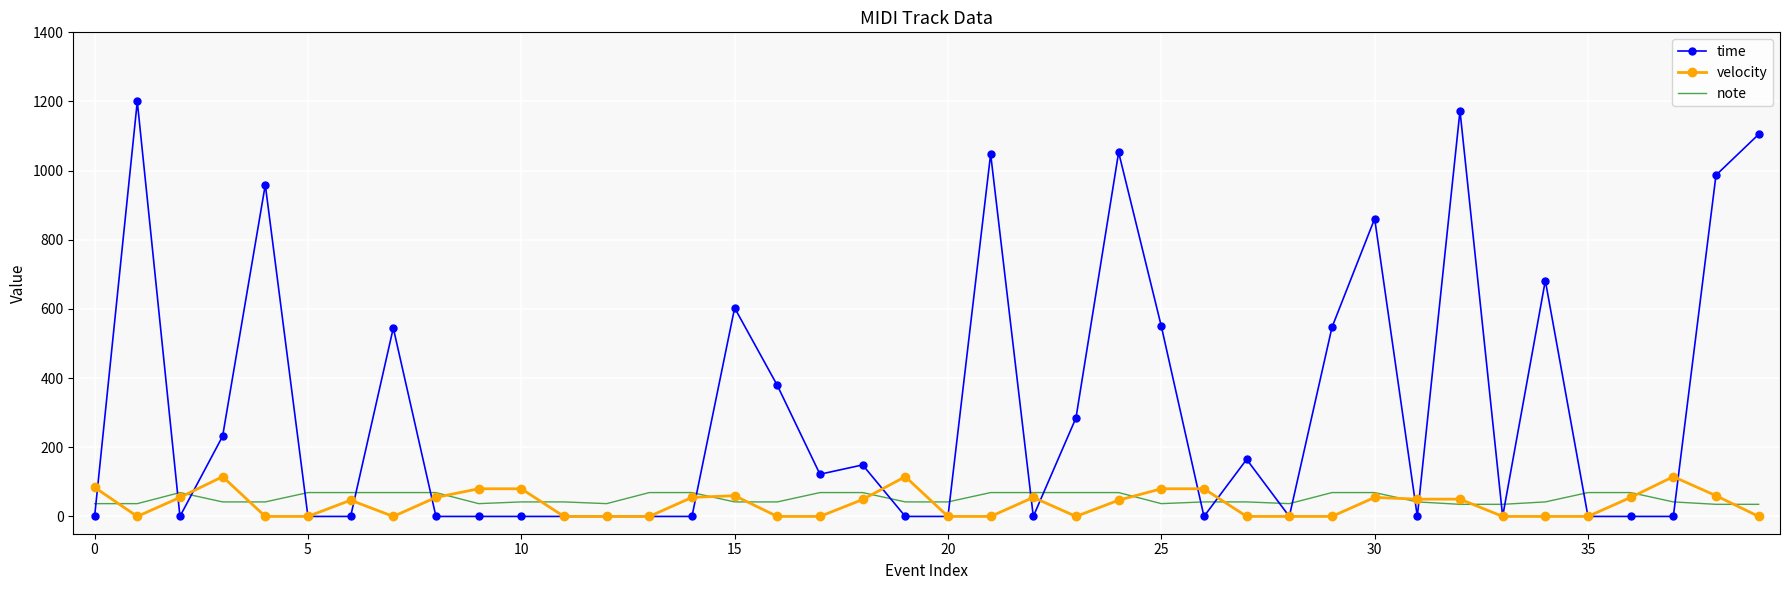

What is the maximum value for time?

1200